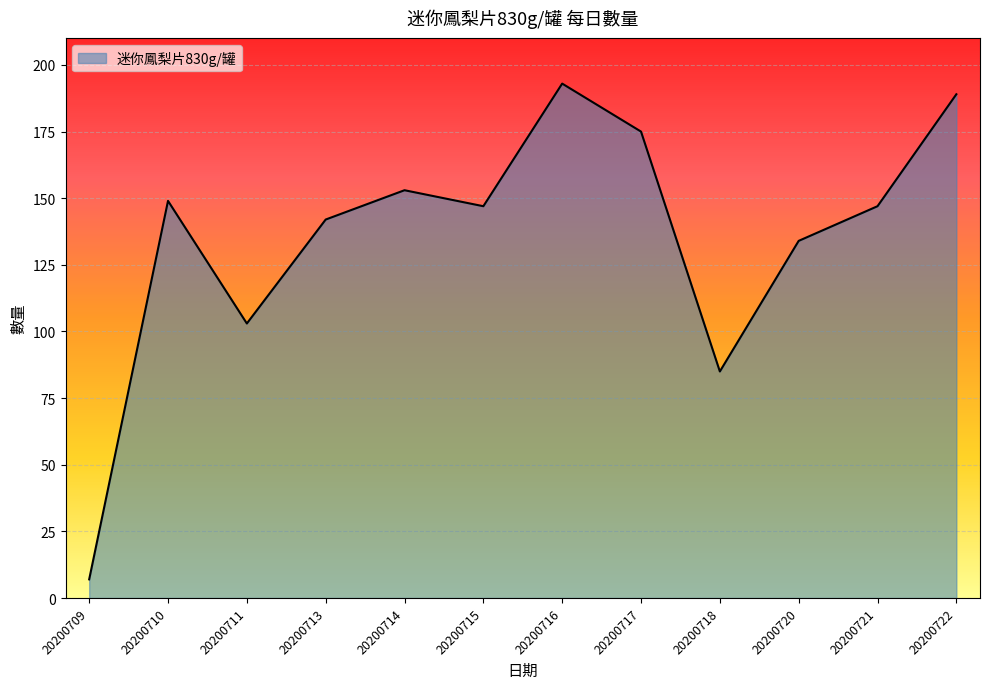

How many lines are shown in the chart?

1